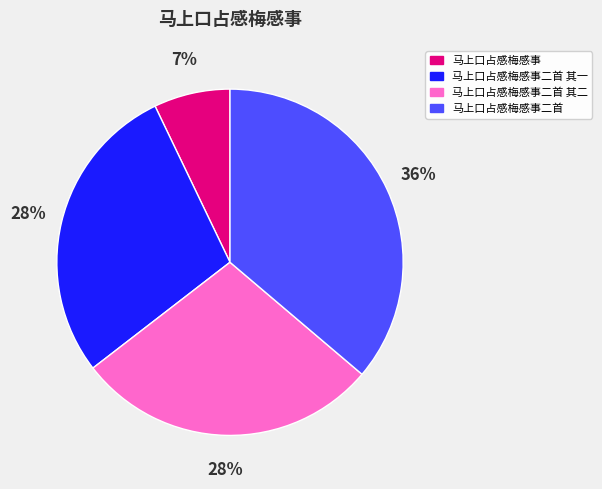

What percentage is the 马上口占感梅感事 slice, to the nearest percent?

7%